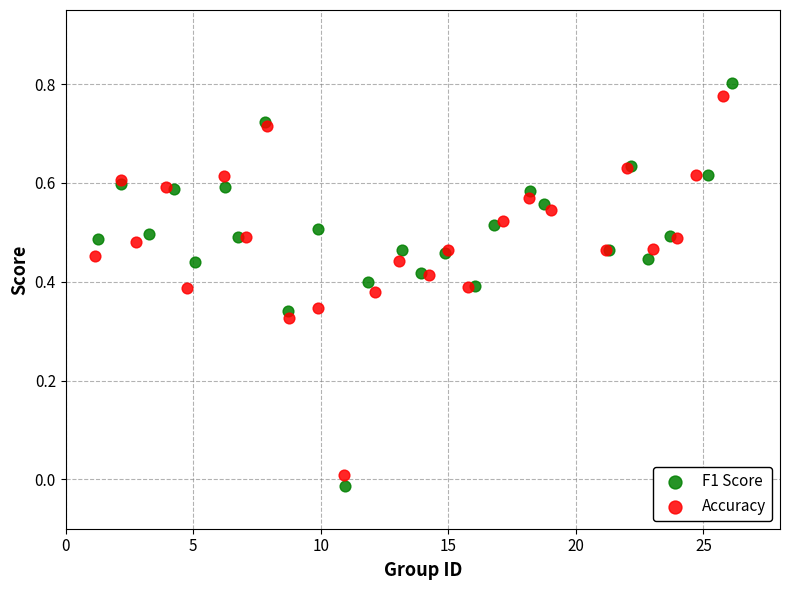

Which series has the widest spread of Y values?

F1 Score